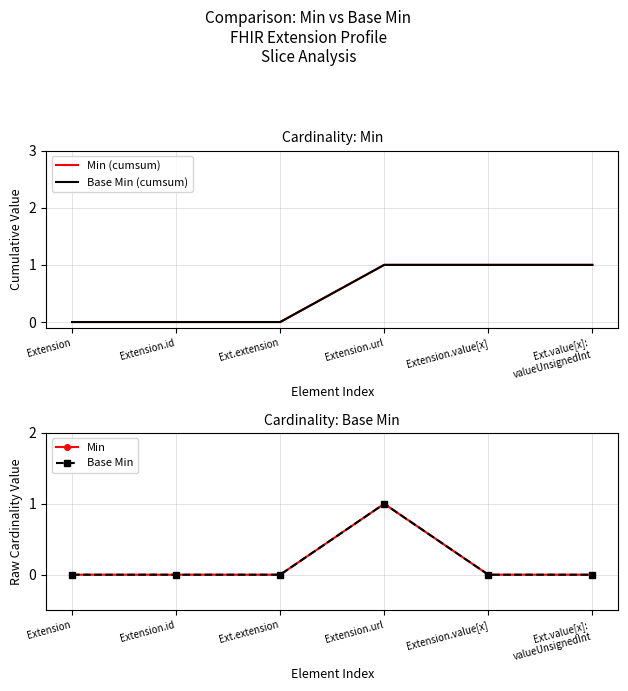

True or false: Min (cumsum) and Base Min cross at least once.

False